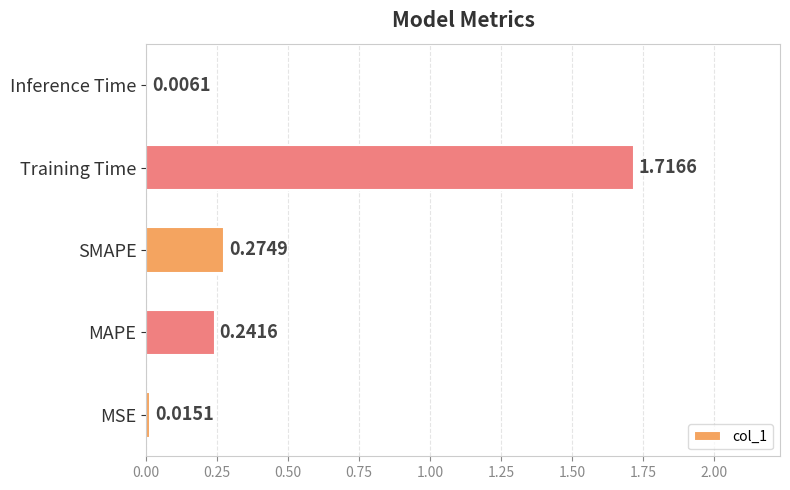

Which category has the highest value across all series?

Training Time